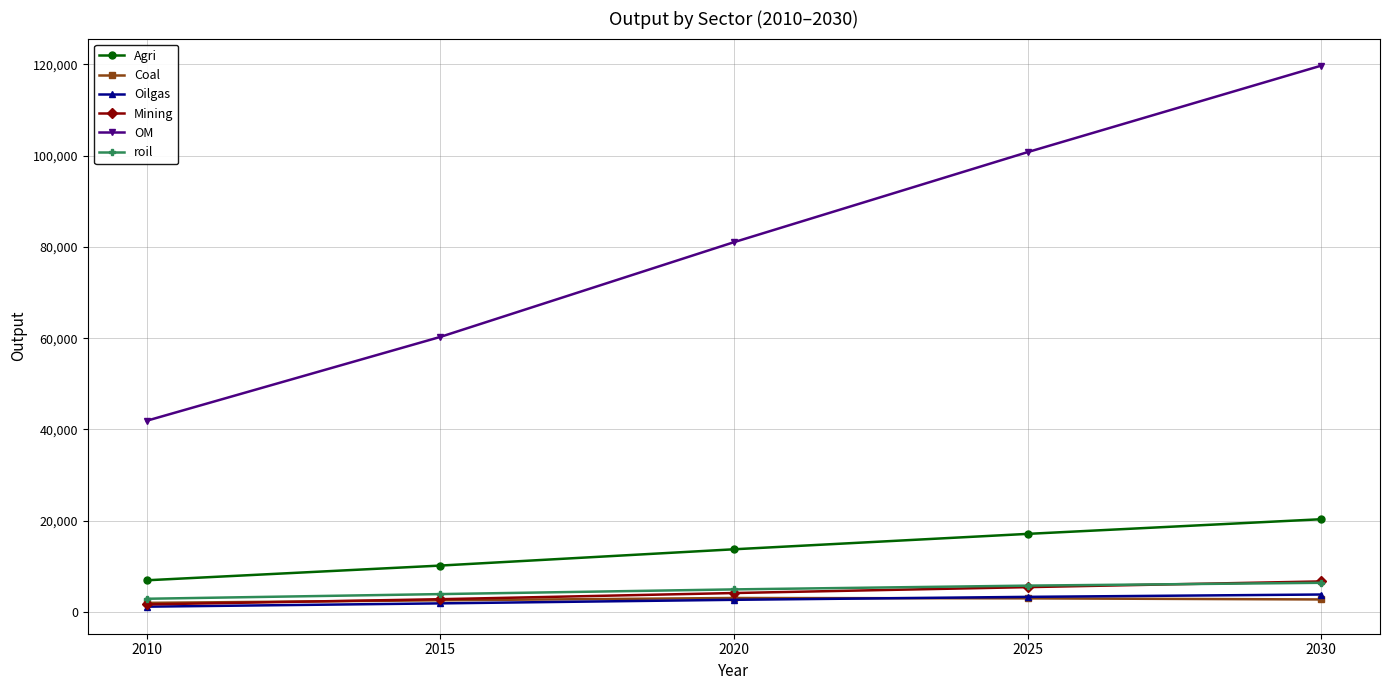

True or false: Mining and Agri cross at least once.

False